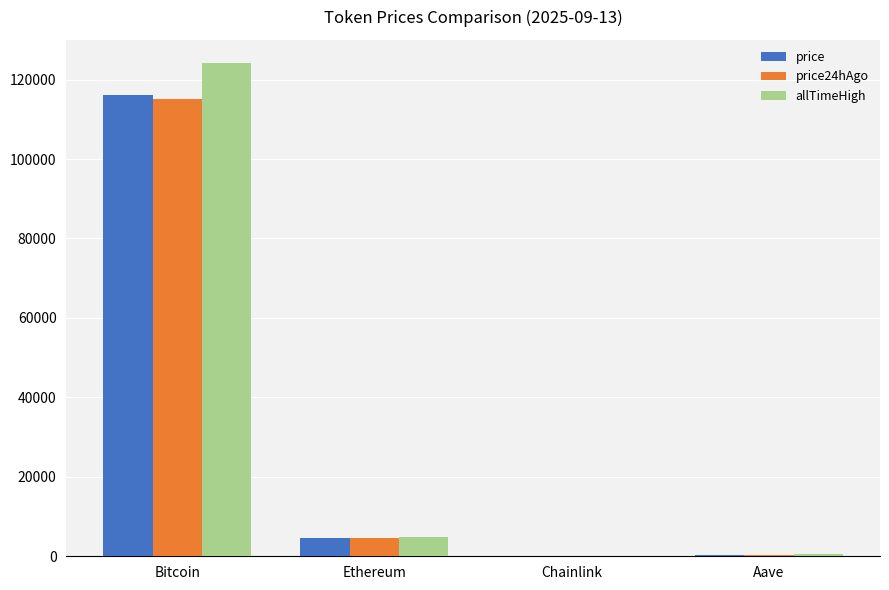

What is the sum of all price values?

121082.9